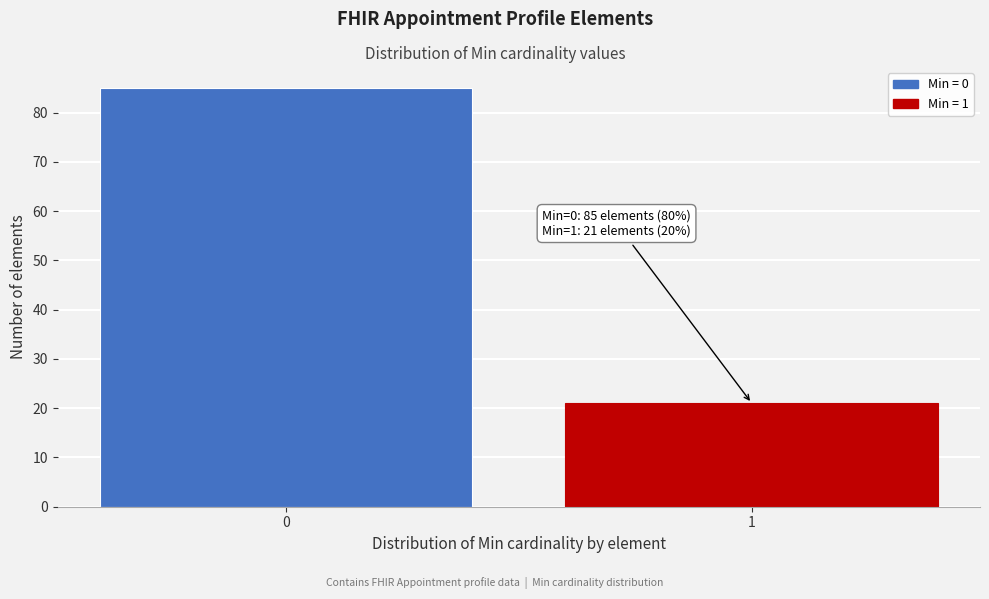

Reading left to right, list all the values displayed in this chart.

85	21